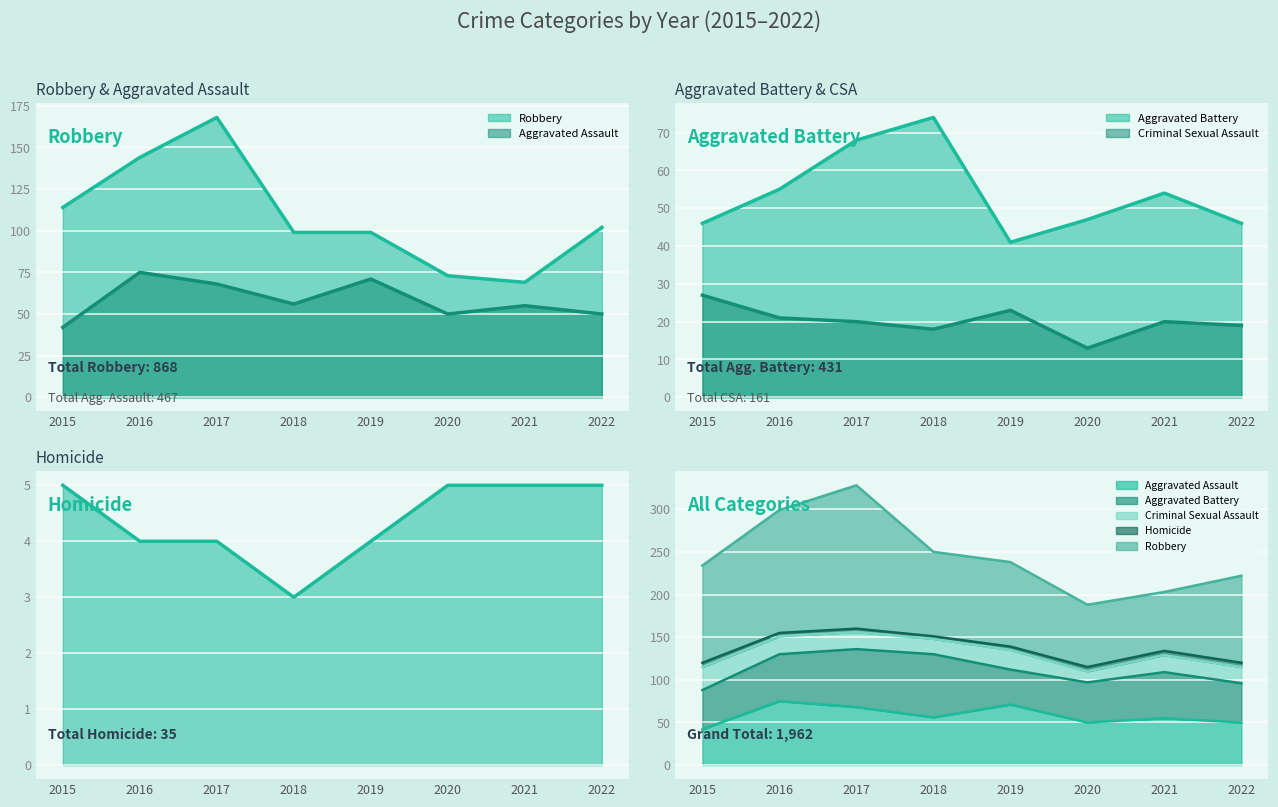

True or false: Aggravated Assault has more than 2 points higher than both neighbors.

True